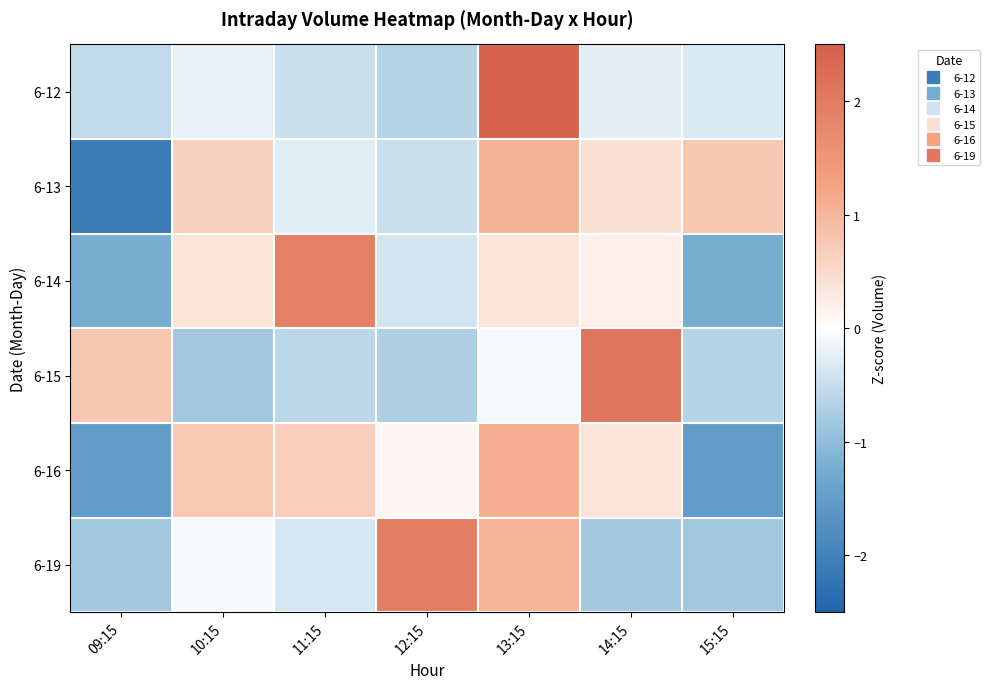

Reading left to right, what are all the values shown in this chart?

6-12: 09:15=-0.6	10:15=-0.2	11:15=-0.5	12:15=-0.7	13:15=2.4	14:15=-0.2	15:15=-0.3
6-13: 09:15=-2.1	10:15=0.6	11:15=-0.3	12:15=-0.5	13:15=1.1	14:15=0.4	15:15=0.8
6-14: 09:15=-1.2	10:15=0.4	11:15=1.9	12:15=-0.4	13:15=0.4	14:15=0.2	15:15=-1.2
6-15: 09:15=0.8	10:15=-0.8	11:15=-0.6	12:15=-0.7	13:15=-0.1	14:15=2.1	15:15=-0.6
6-16: 09:15=-1.5	10:15=0.8	11:15=0.7	12:15=0.1	13:15=1.1	14:15=0.4	15:15=-1.5
6-19: 09:15=-0.8	10:15=-0.1	11:15=-0.4	12:15=1.9	13:15=1.0	14:15=-0.8	15:15=-0.8